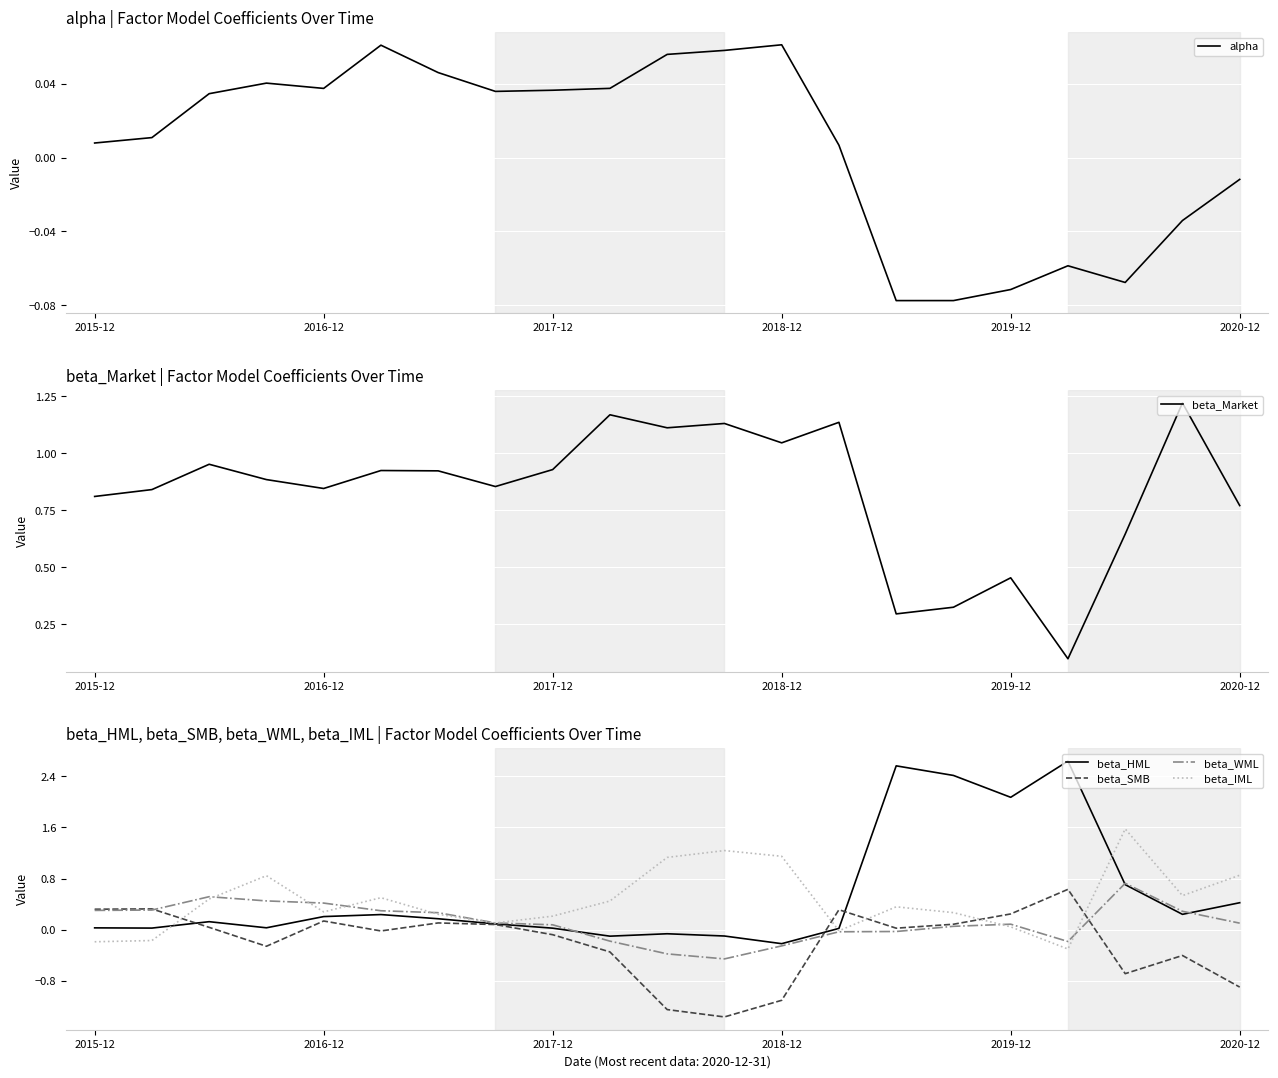

What is the average value of the beta_WML series?

0.1